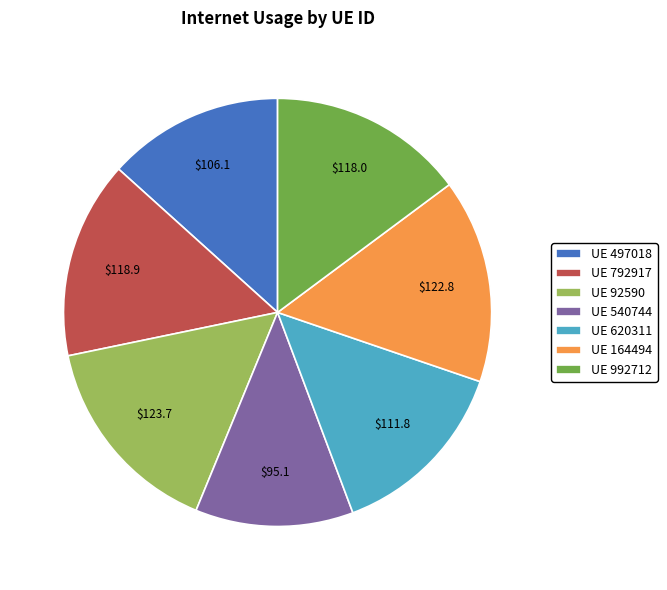

Combined, do UE 92590 and UE 164494 account for over 50%?

No